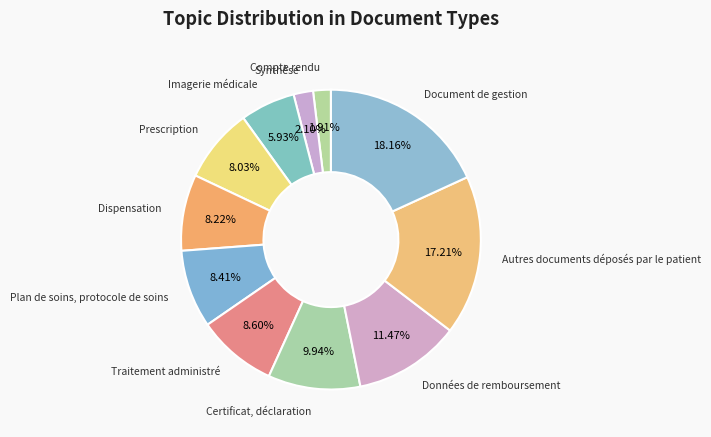

Does any single category account for the majority?

No